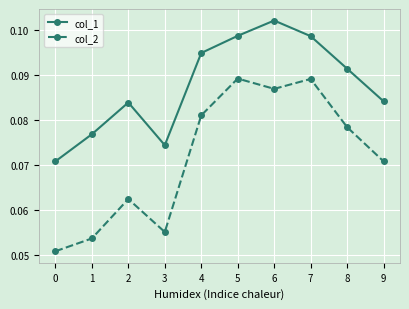

Is it true that col_1 equals 0.0 at 9?

False